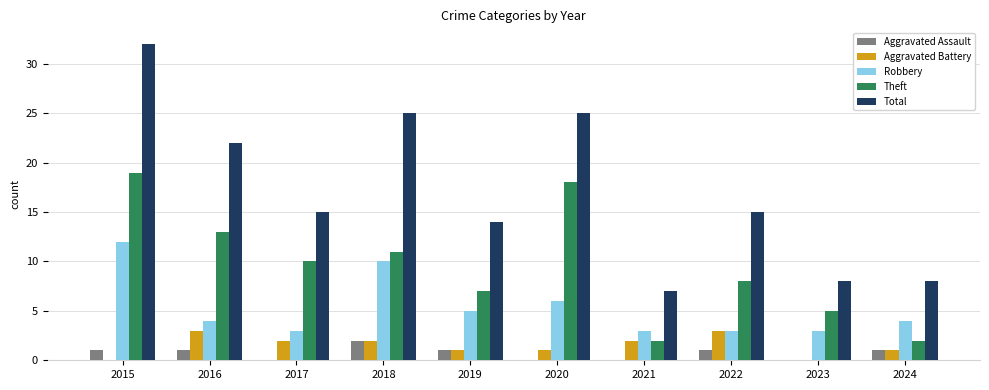

What is the sum of the Robbery values at 2024 and 2017?

7